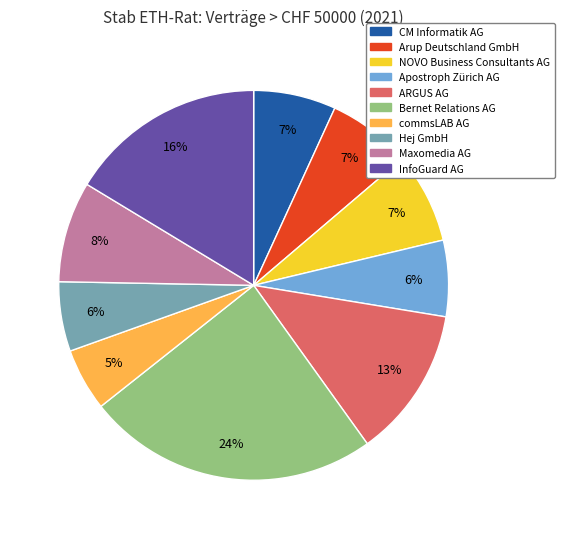

Between Maxomedia AG and Arup Deutschland GmbH, which is larger?

Maxomedia AG